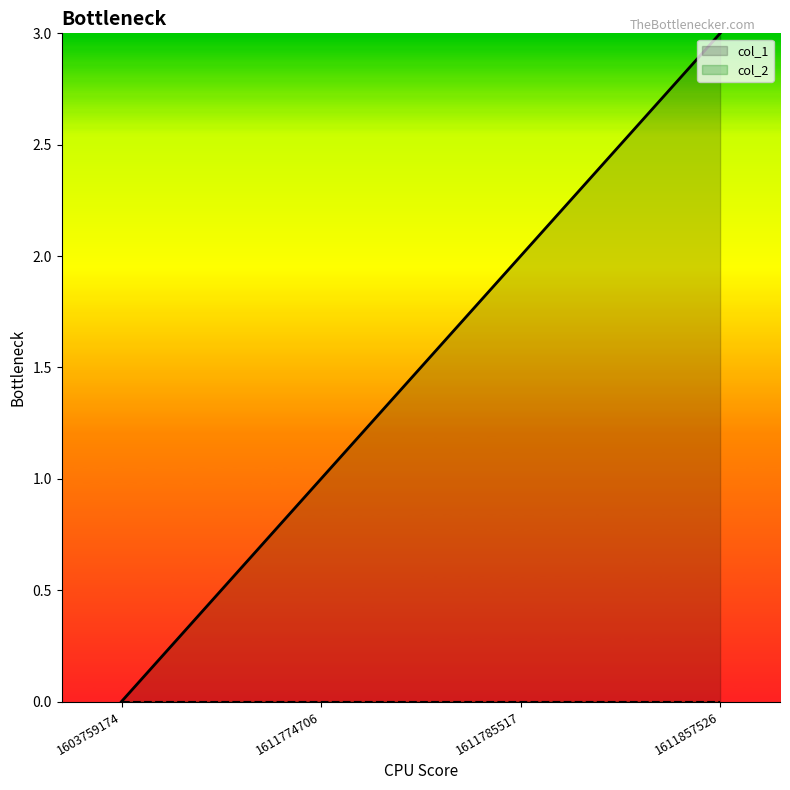

What is the value of the 4th point from the left?

3